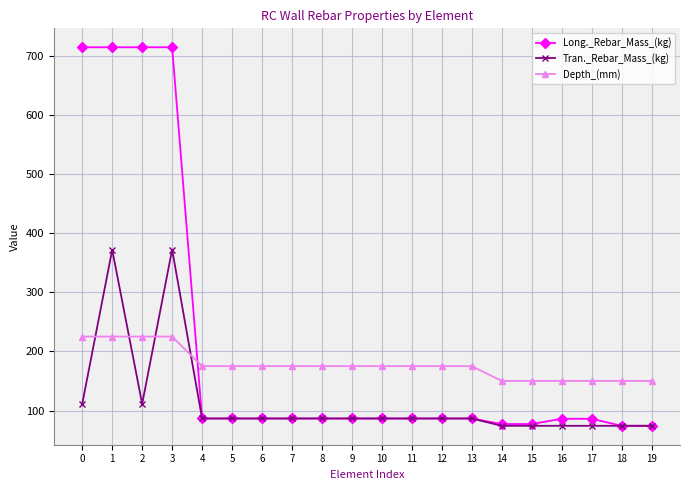

Which series has the largest range (max minus min)?

Long._Rebar_Mass_(kg)